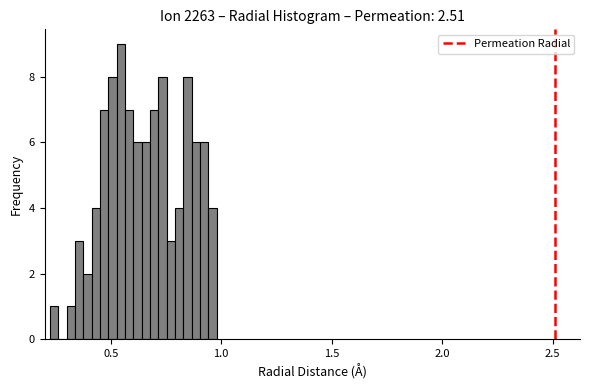

Around what value on the x-axis is the tallest bar? Give the approximate position of its centre, as read against the axis.

0.55